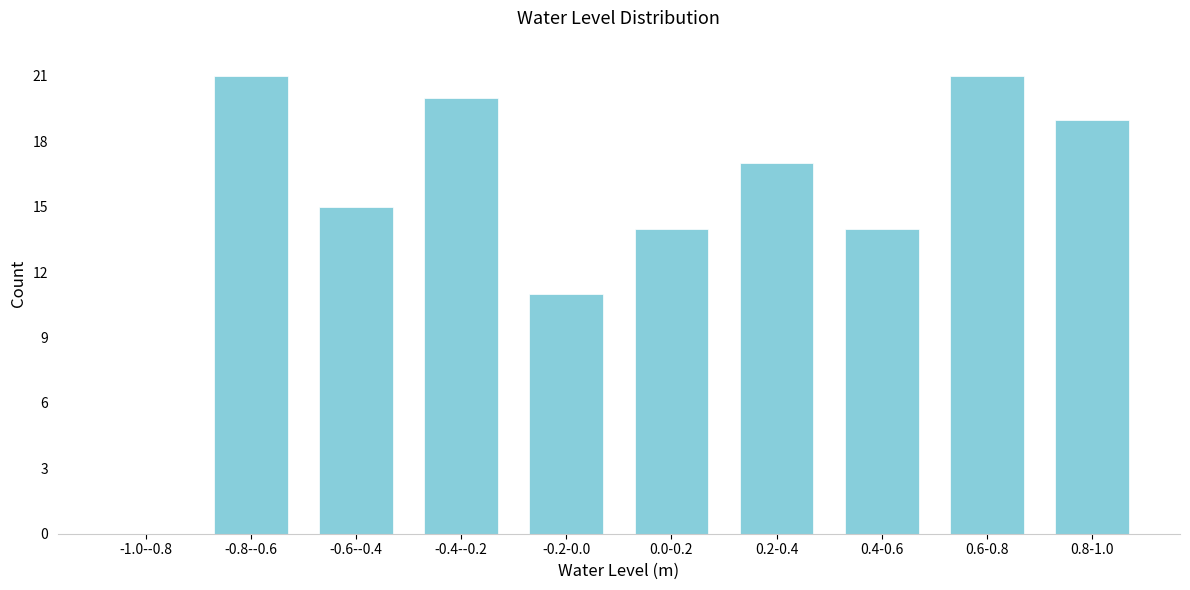

Reading right to left, list all the values displayed in this chart.

0.8-1.0=19	0.6-0.8=21	0.4-0.6=14	0.2-0.4=17	0.0-0.2=14	-0.2-0.0=11	-0.4--0.2=20	-0.6--0.4=15	-0.8--0.6=21	-1.0--0.8=0